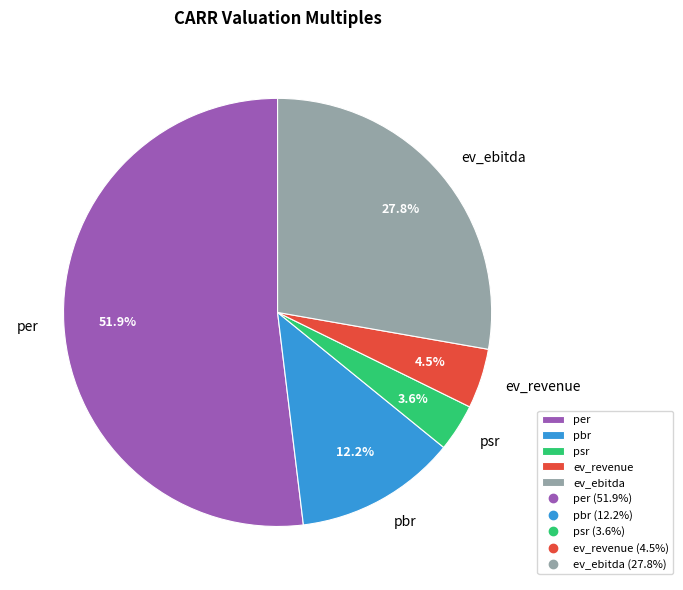

Which category has the biggest portion of the pie?

per